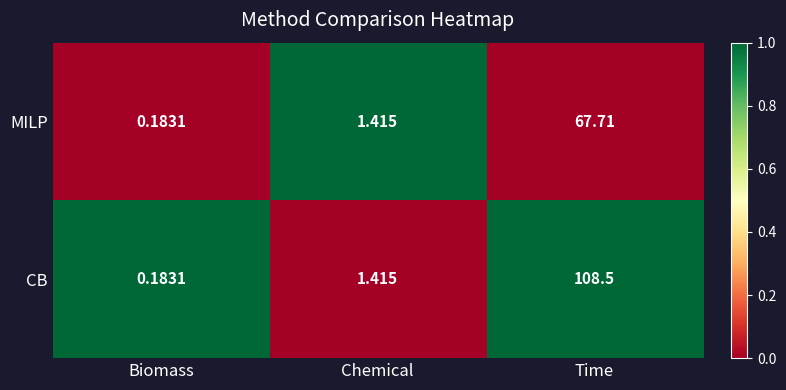

Which category has the highest value in the CB series?

Time